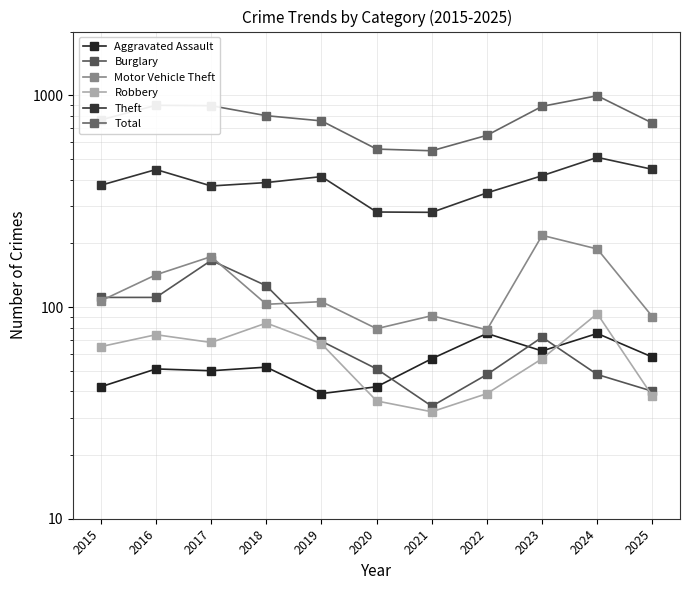

Between 2020 and 2023, which series saw the biggest shift?

Total